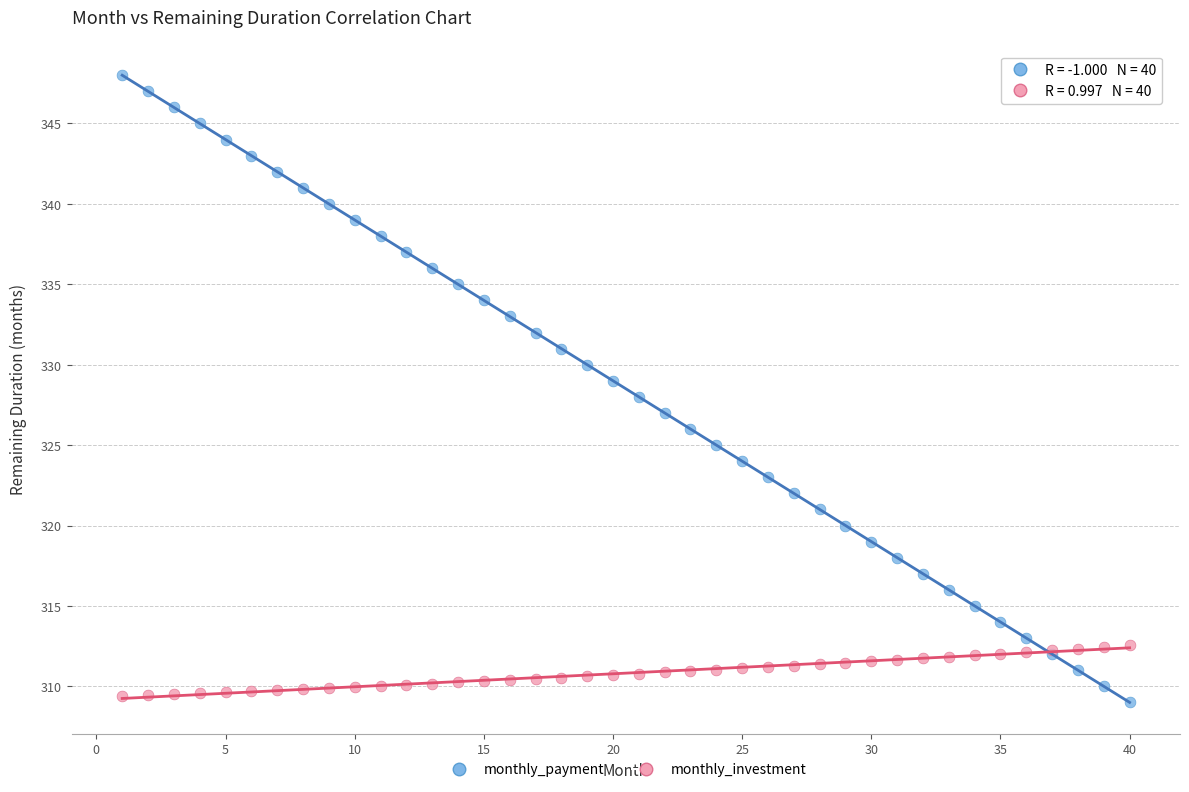

Which series has the widest spread of Y values?

monthly_payment